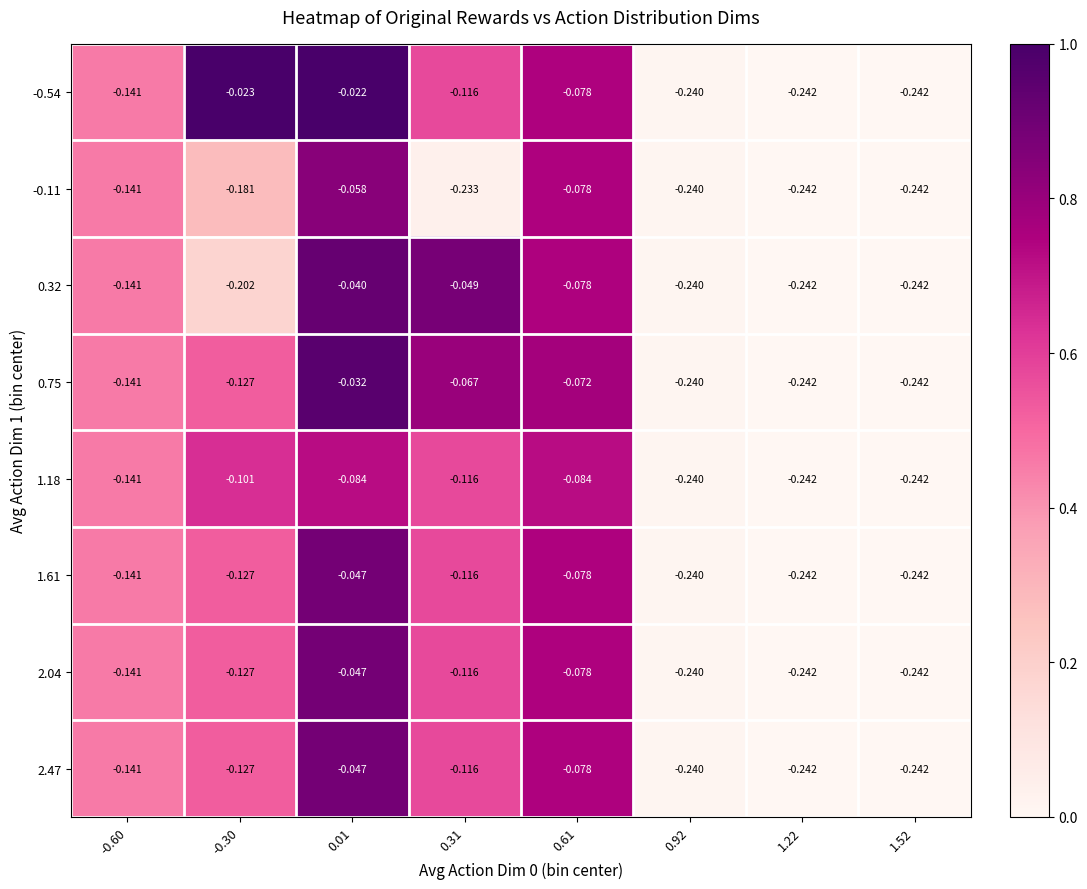

Is the value of -0.11 at -0.30 greater than the value of 2.04 at -0.30?

No